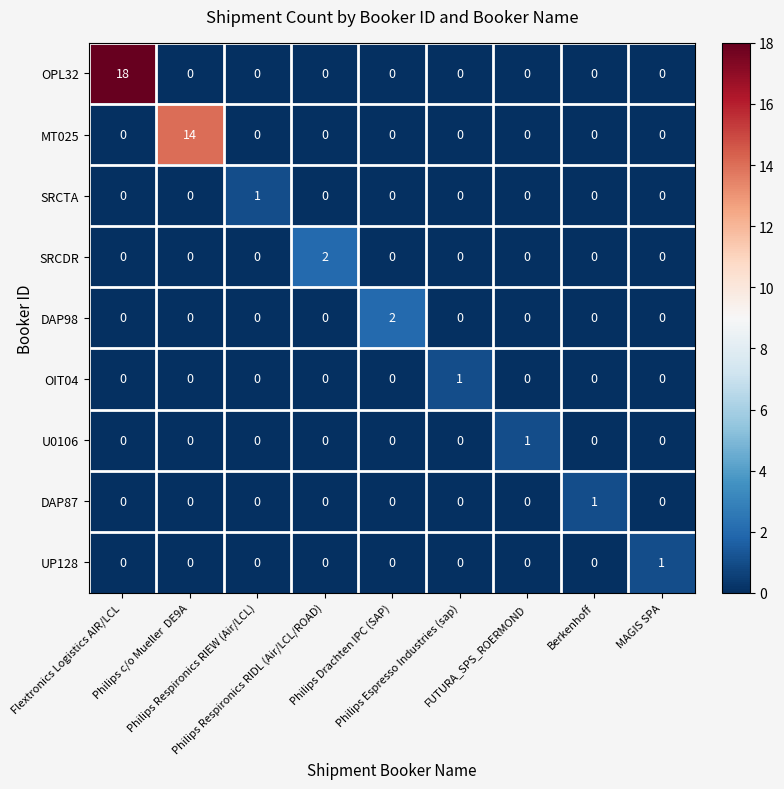

How many UP128 values are between 0 and 1?

9